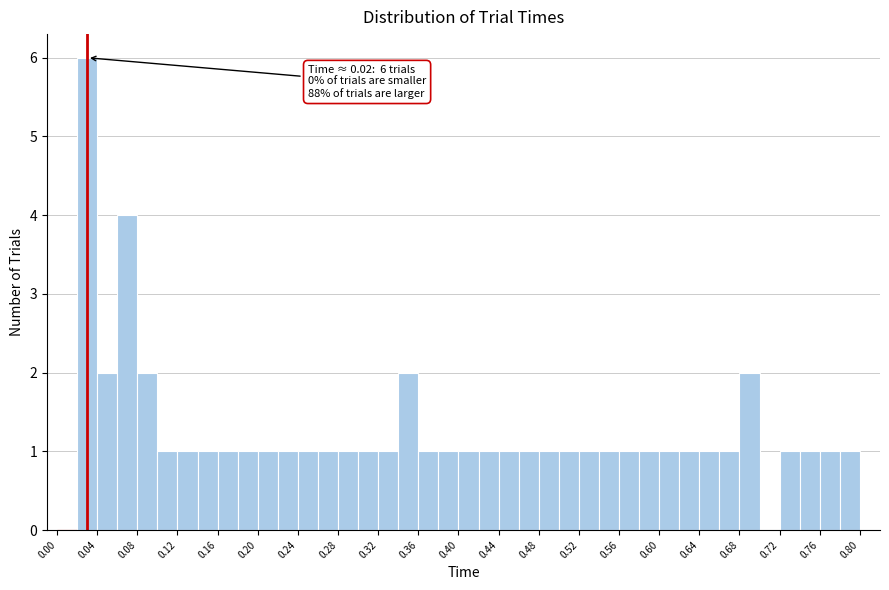

Over which range of the x-axis is the bar tallest?

0.02 to 0.04